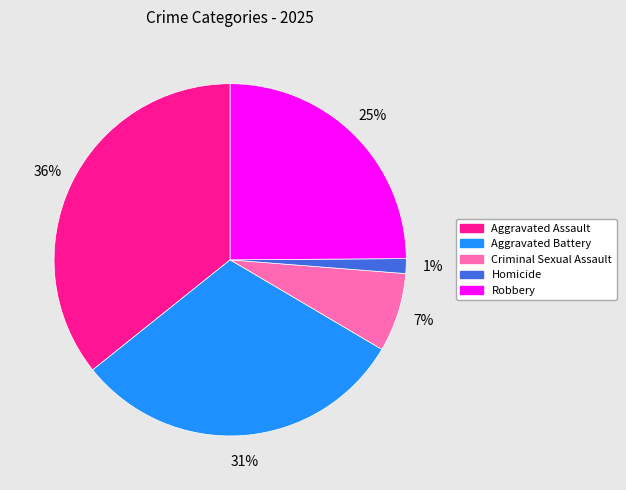

Is it true that Criminal Sexual Assault is 7% of the pie?

True